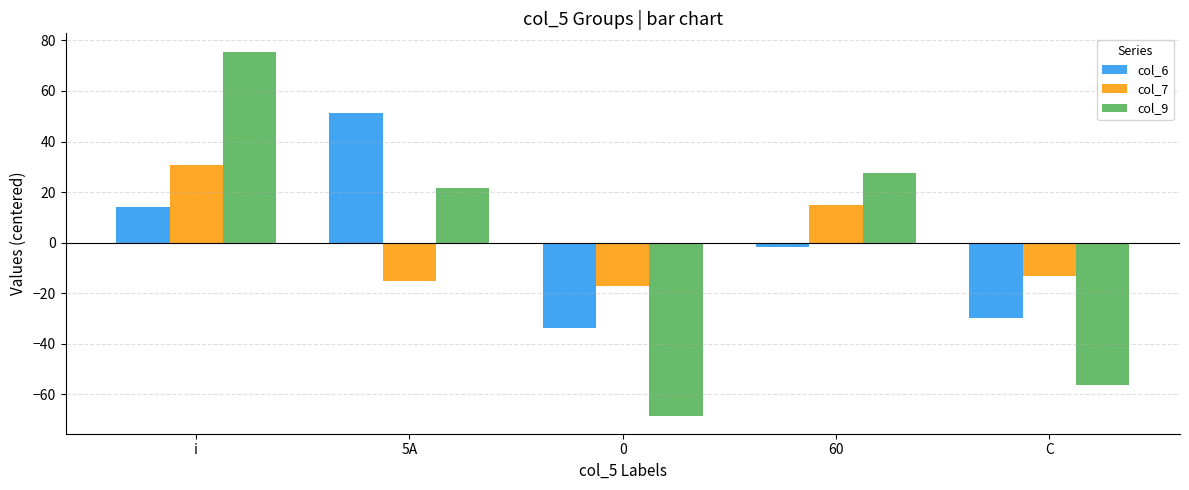

What is the difference between the maximum and minimum values in the col_6 series?

85.0